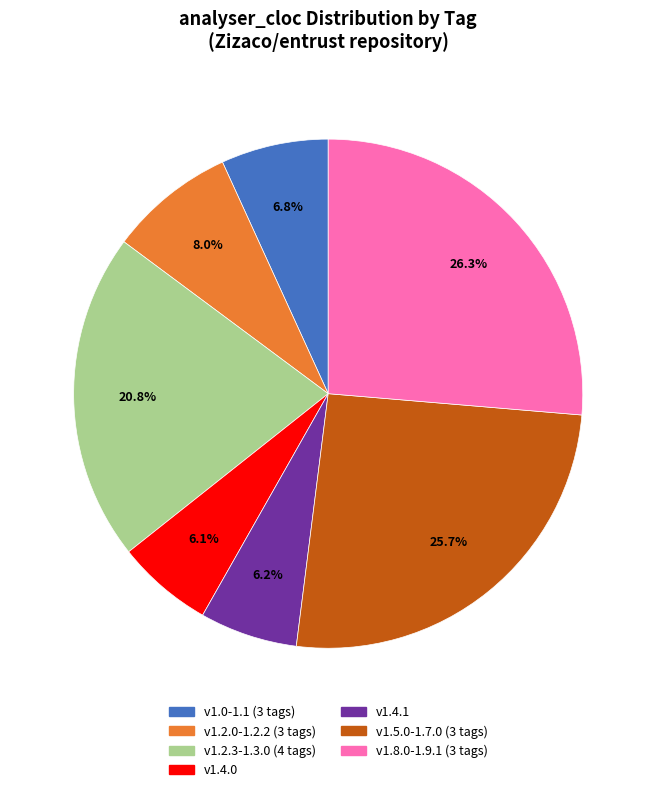

What is the ratio of the value at v1.0-1.1 (3 tags) to the value at v1.4.1?

1.1